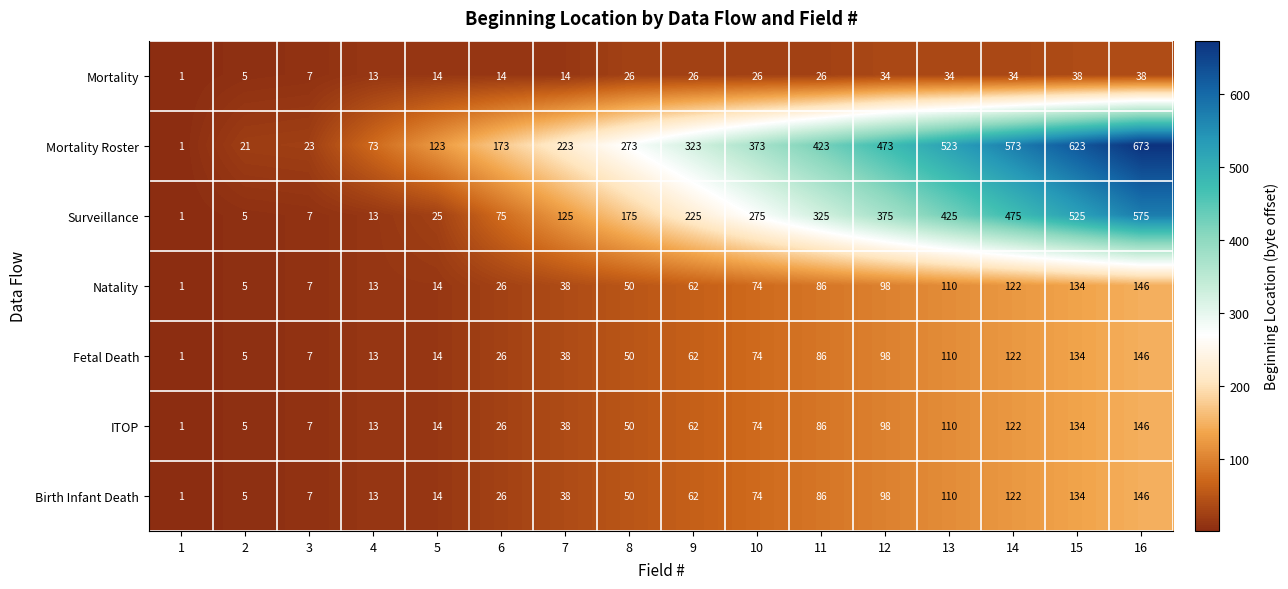

Which series has the largest range (max minus min)?

Mortality Roster